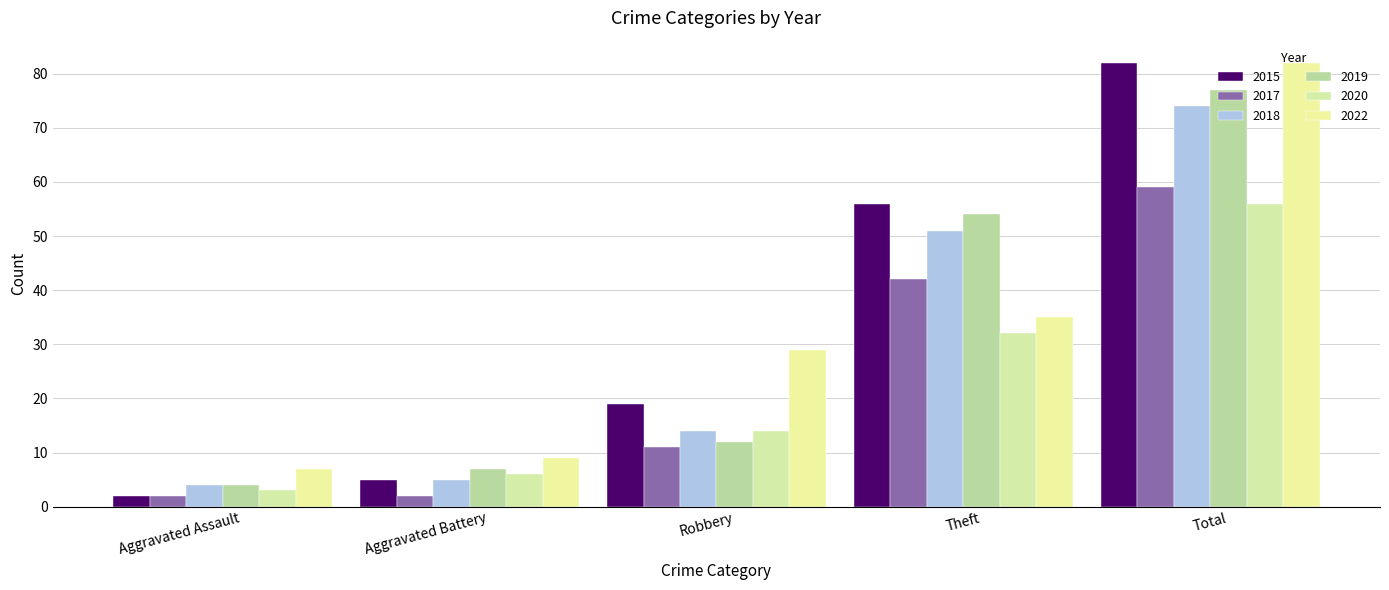

What position from the left is Theft?

4